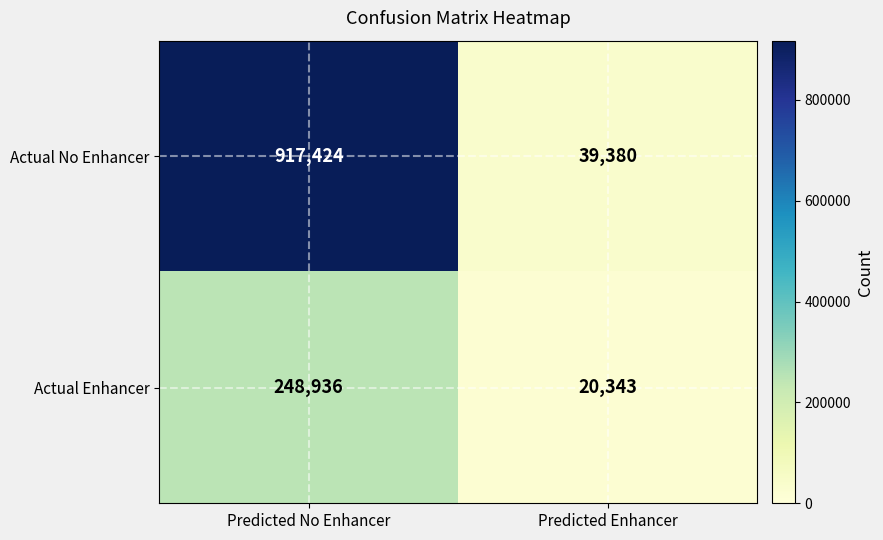

What is the sum of all Actual No Enhancer values?

956804